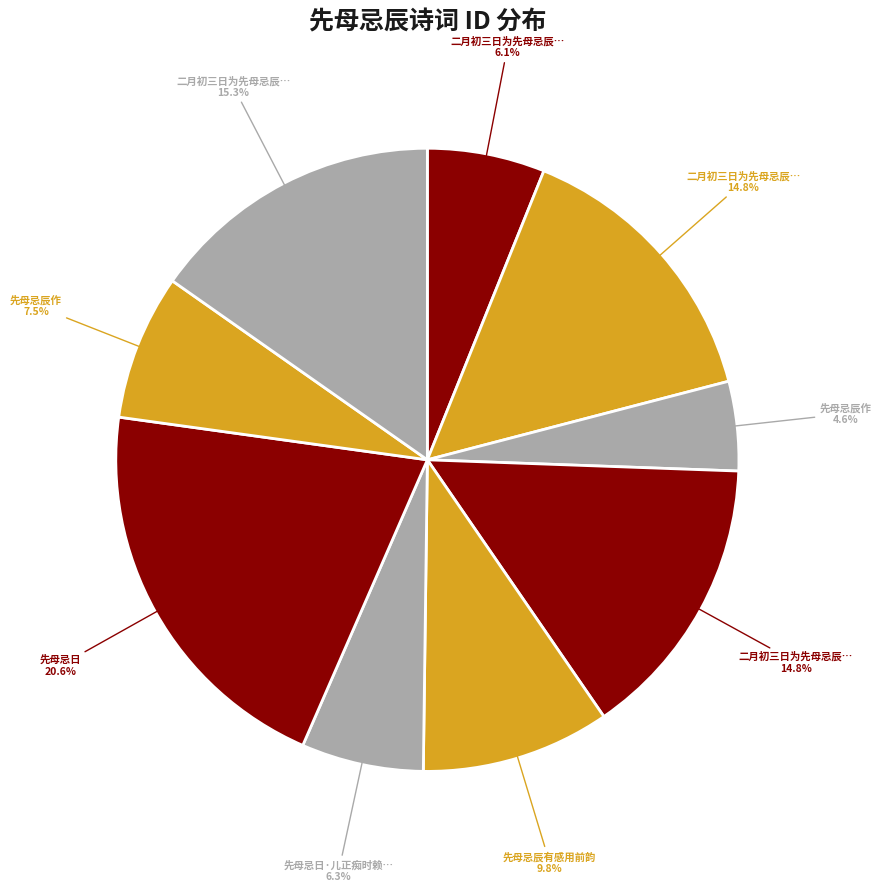

What is the smallest slice in the pie chart?

先母忌辰作